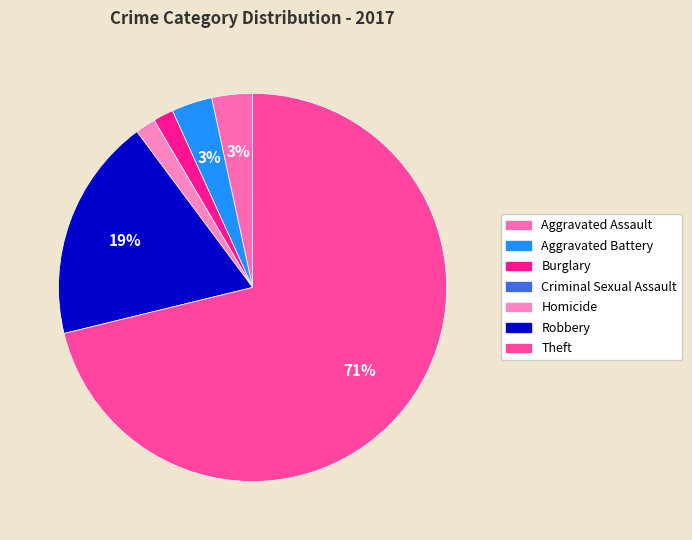

Is the sum of Theft and Burglary greater than half?

Yes